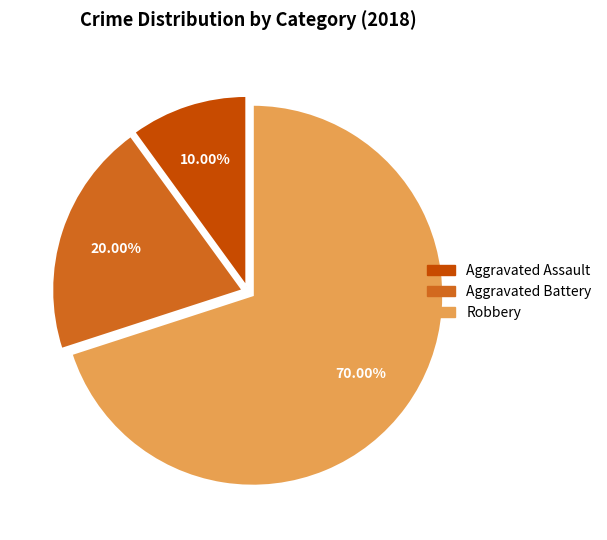

Which slice is the largest?

Robbery